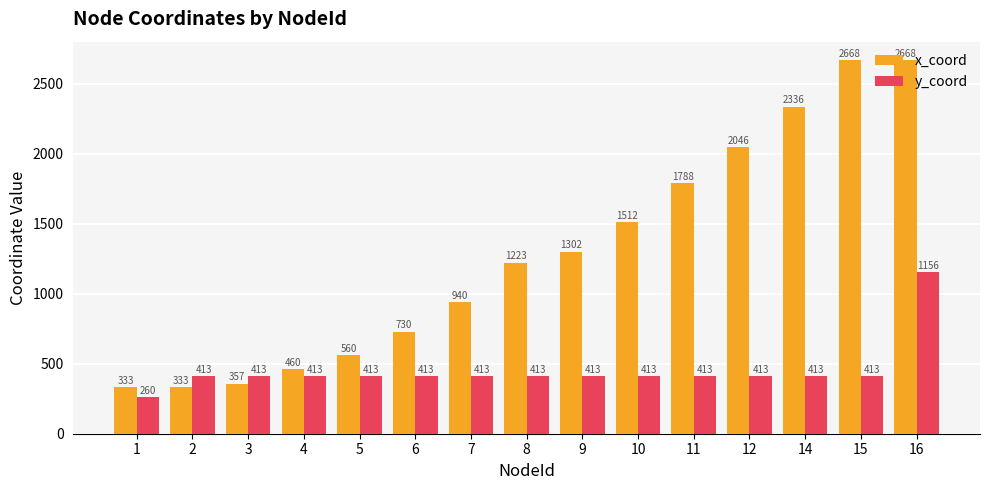

Rank the series by their maximum value, from lowest to highest.

y_coord, x_coord